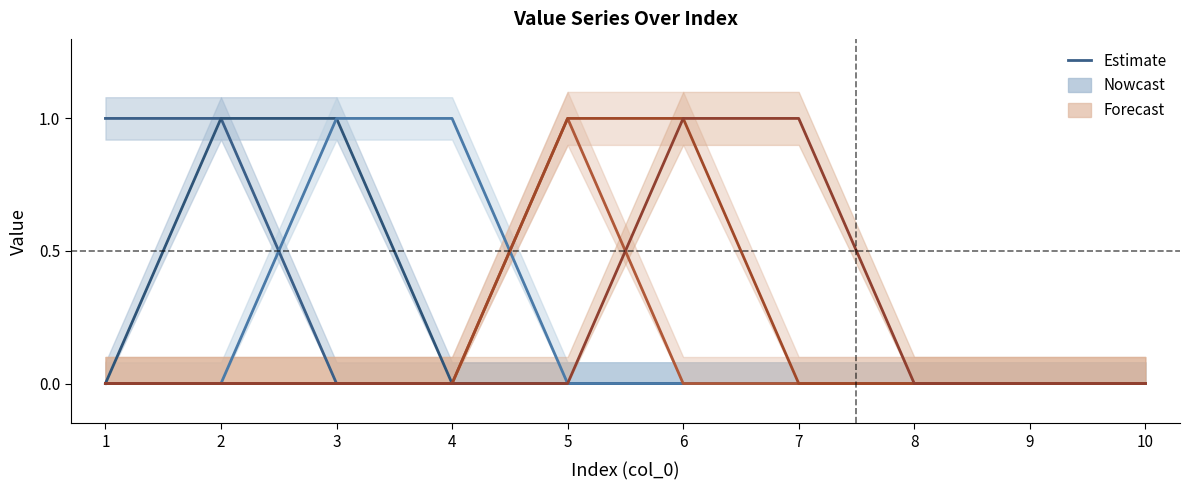

The value of Series 8 (Forecast) at 1 is 0. True or false?

False